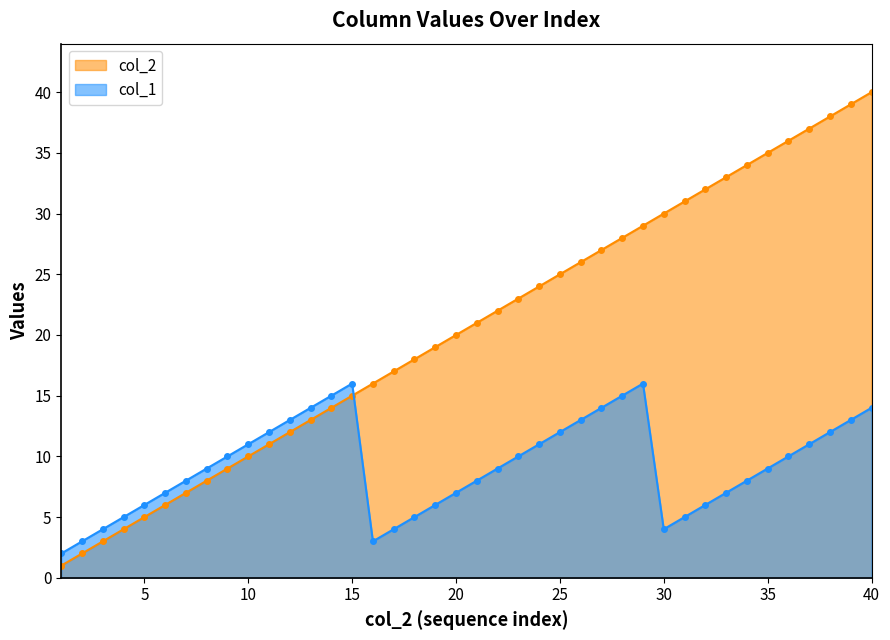

What is the smallest value displayed?

1